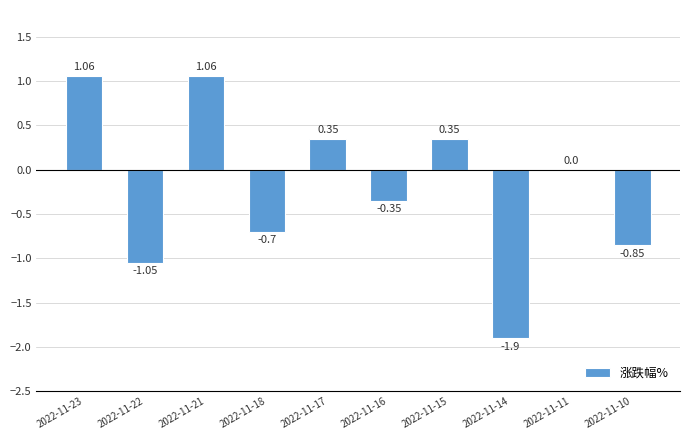

What is the sum of all values?

-2.0